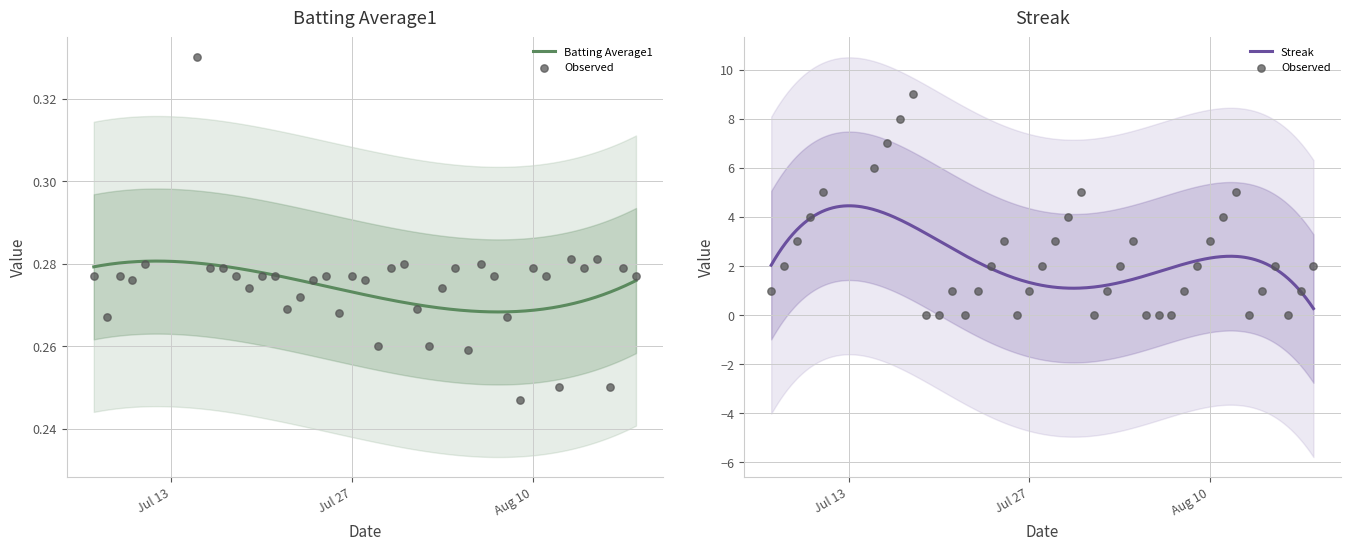

Which series has the largest Y range (max minus min)?

Streak